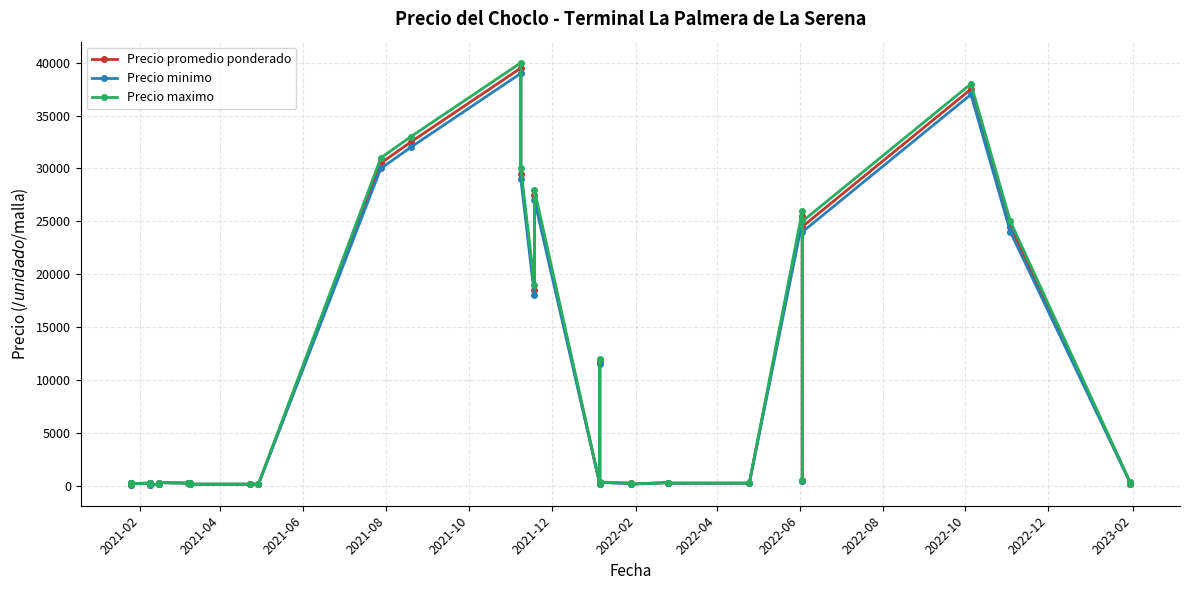

Rank the series by their maximum value, from highest to lowest.

Precio maximo, Precio promedio ponderado, Precio minimo